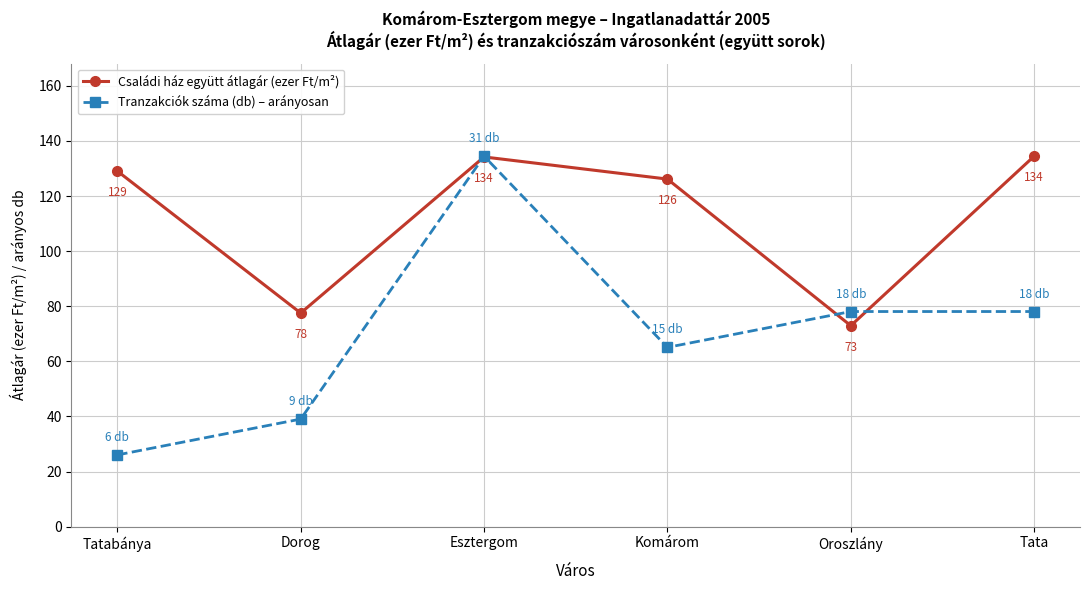

What is the smallest value displayed?

26.0